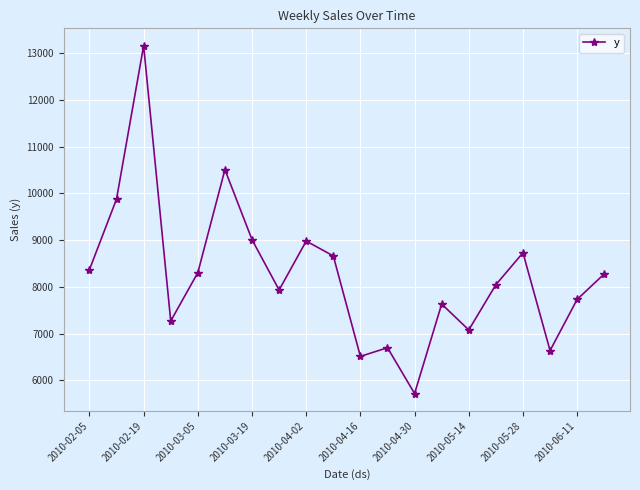

What is the difference between the second highest and minimum values?

4793.5